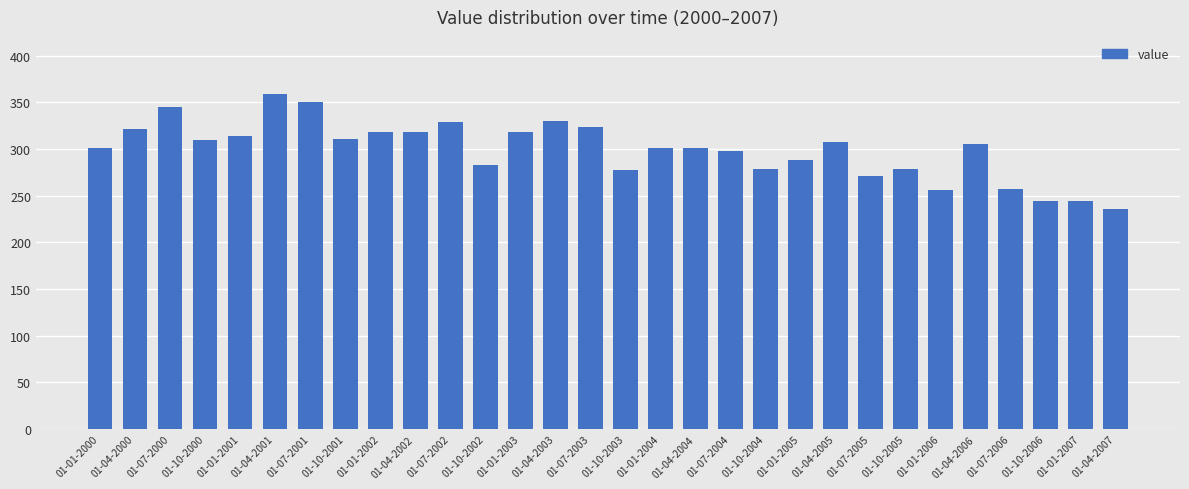

What is the sum of all values?

8971.2